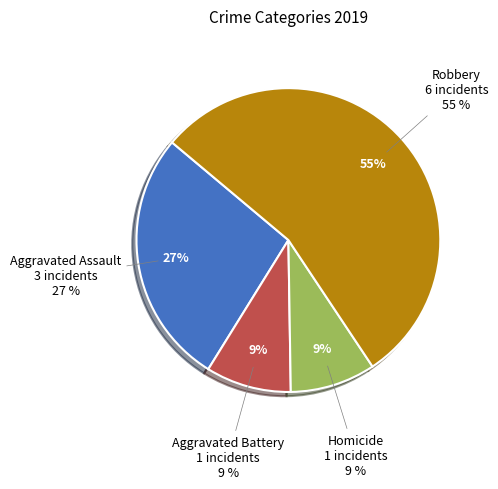

What is the change in value from Aggravated Battery to Robbery?

+5